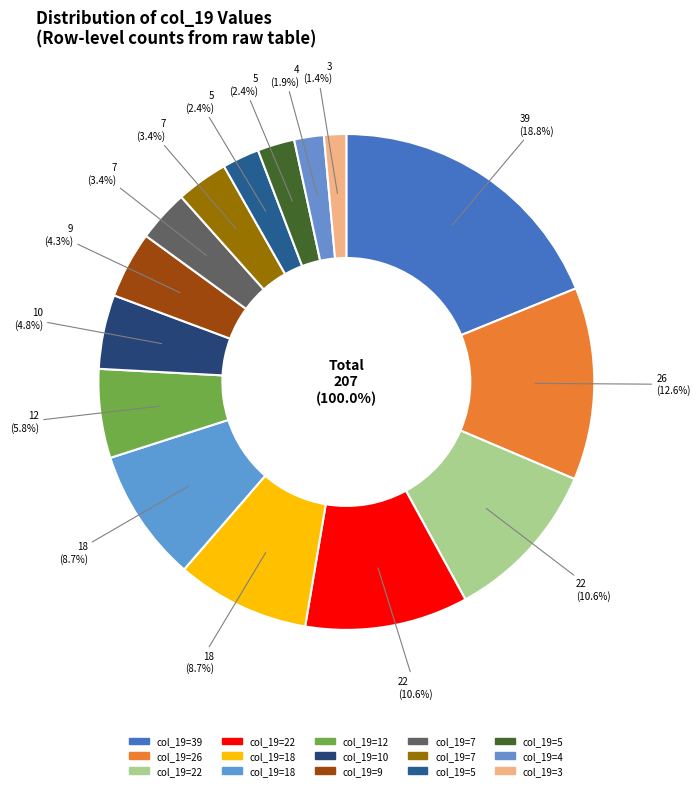

Is there a majority slice in this chart?

No